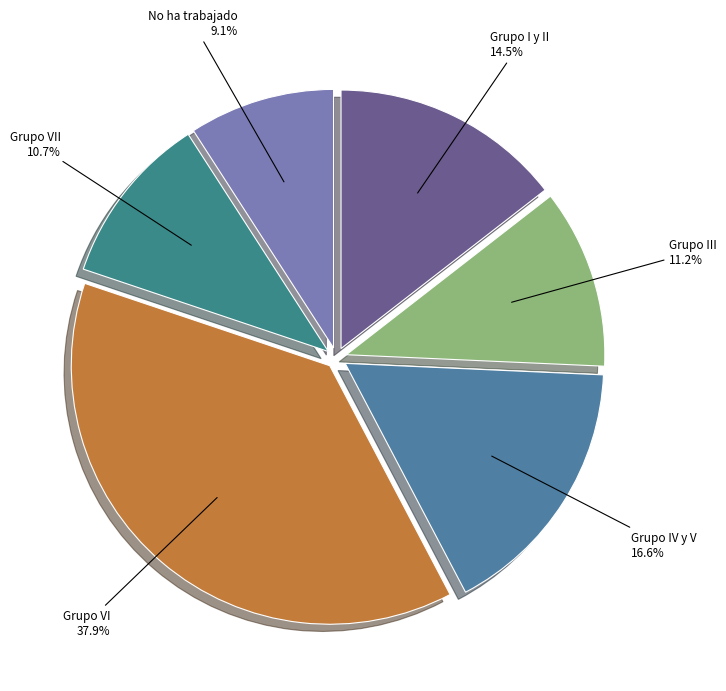

To the nearest percent, what is the average slice percentage?

17%